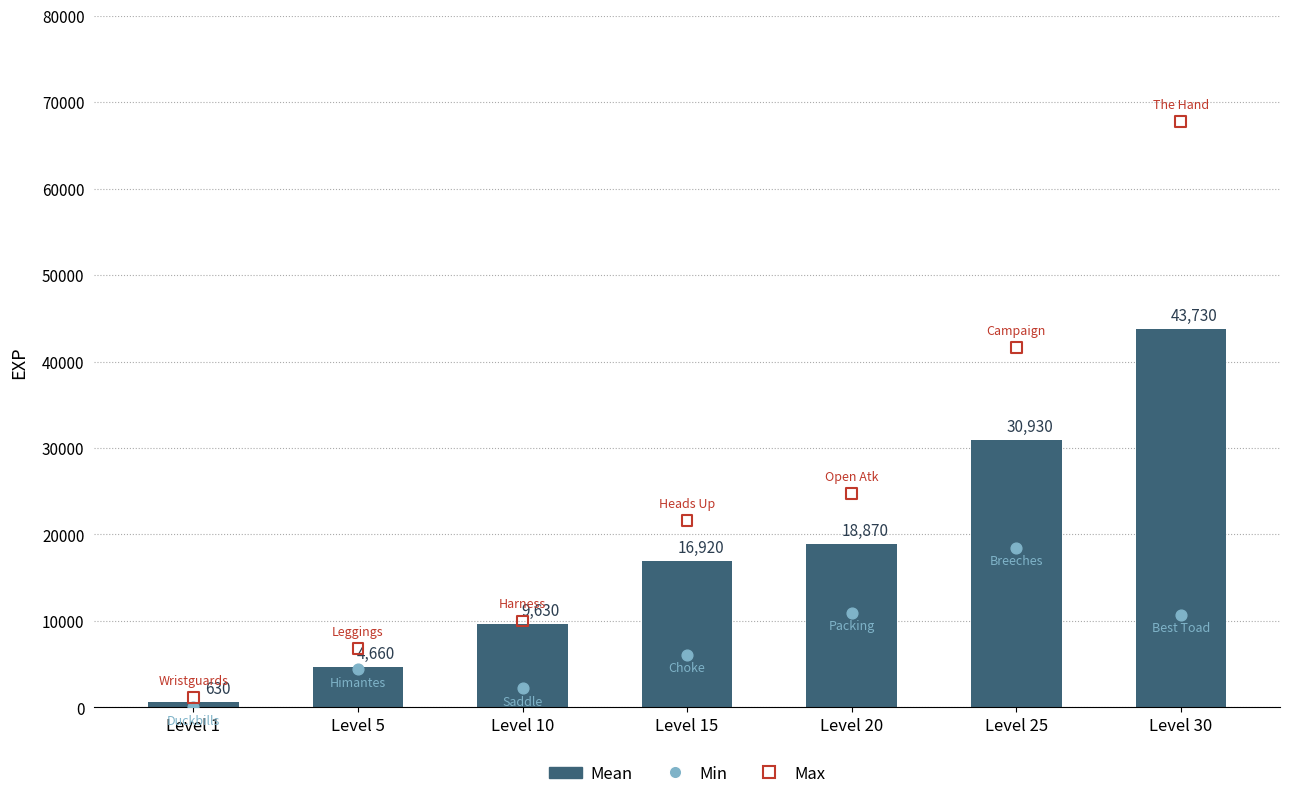

Which series has the largest Y range (max minus min)?

Max